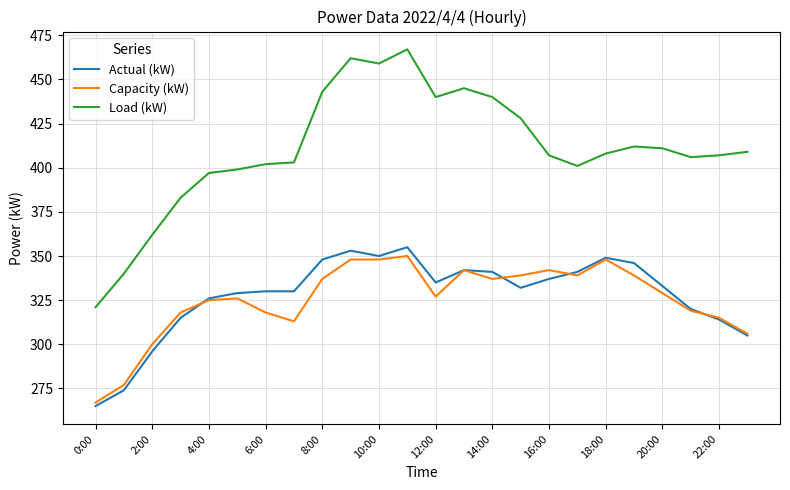

What is the minimum value shown in the chart?

265